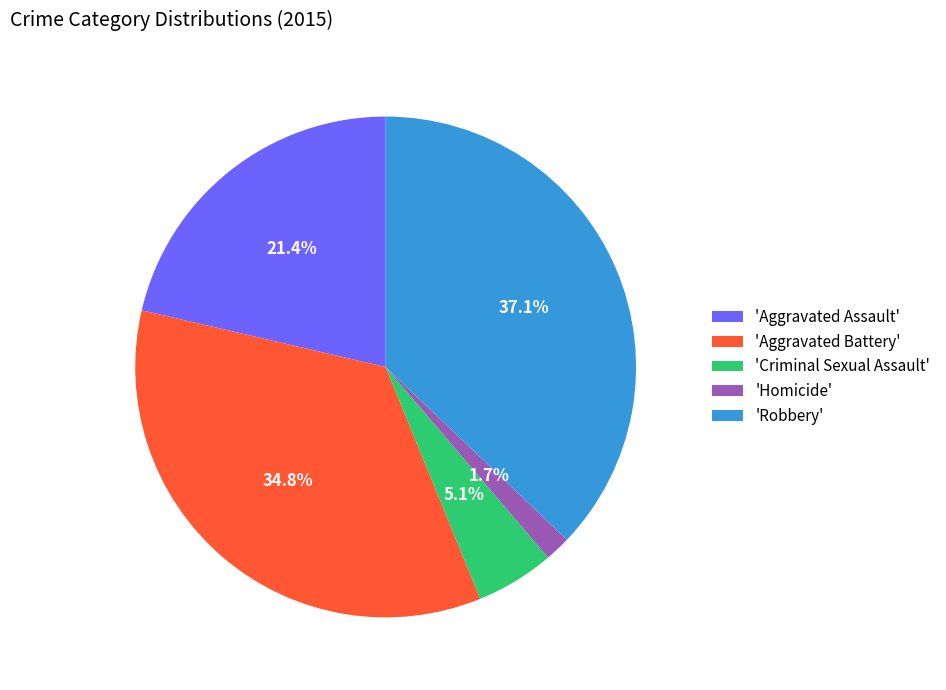

Combined, do 'Aggravated Battery' and 'Criminal Sexual Assault' account for over 50%?

No